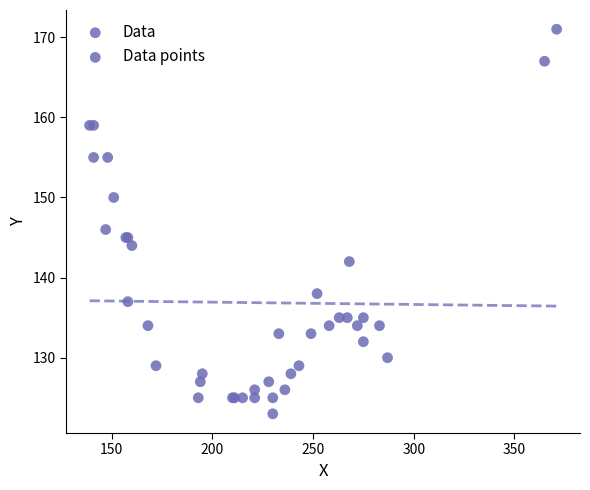

What Y value in the scatter plot is closest to 147?

146